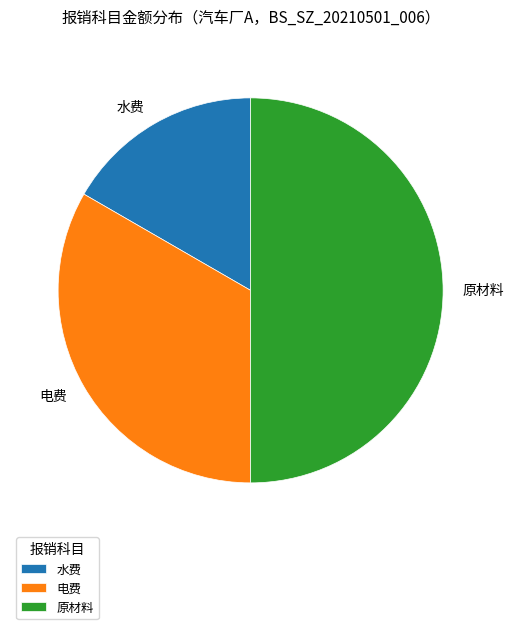

Is it true that 水费 is 17% of the pie?

True